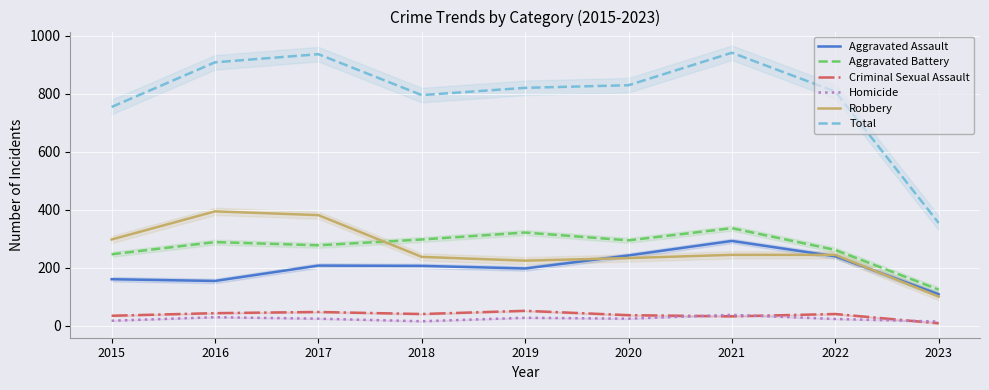

Which category has the highest value in the Robbery series?

2016